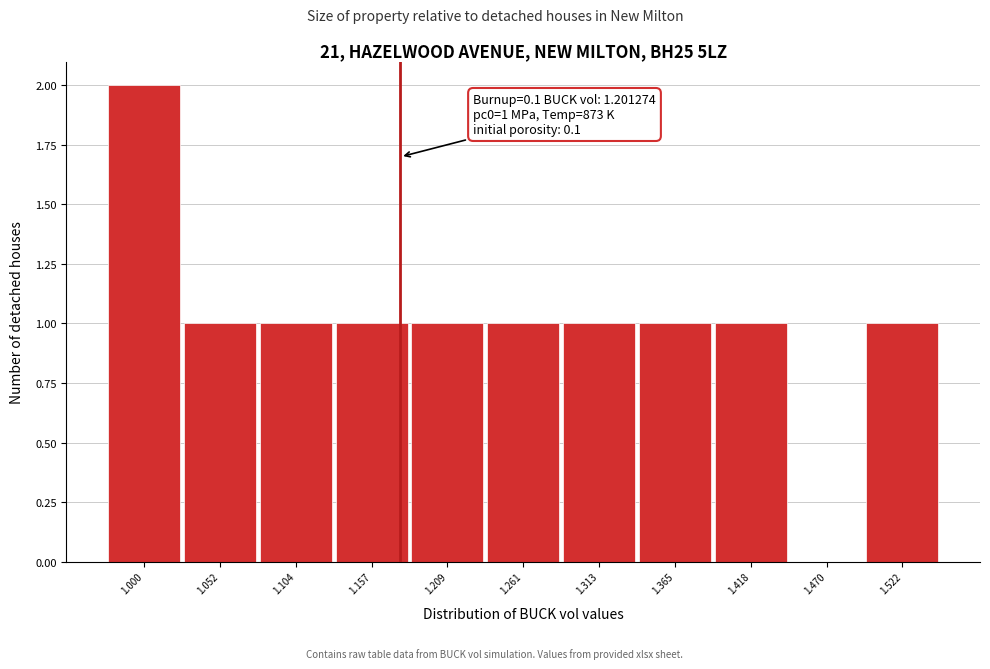

Reading left to right, list all the values displayed in this chart.

1.000=2	1.052=1	1.104=1	1.157=1	1.209=1	1.261=1	1.313=1	1.365=1	1.418=1	1.470=0	1.522=1